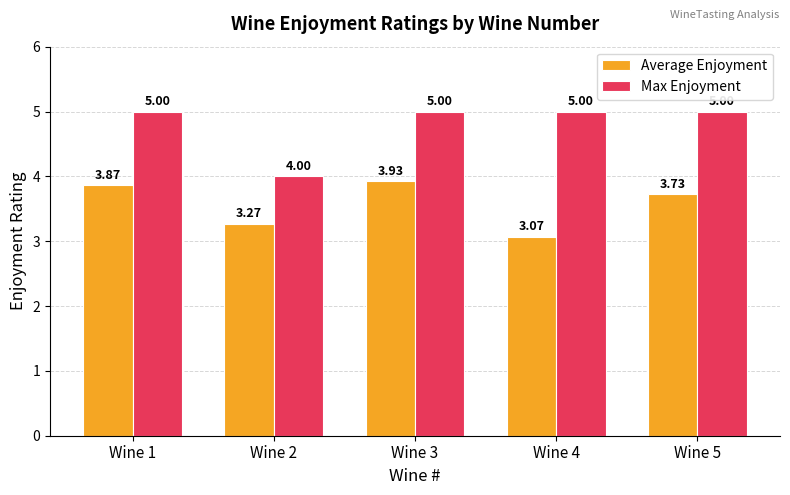

What is the sum of all Max Enjoyment values?

24.0